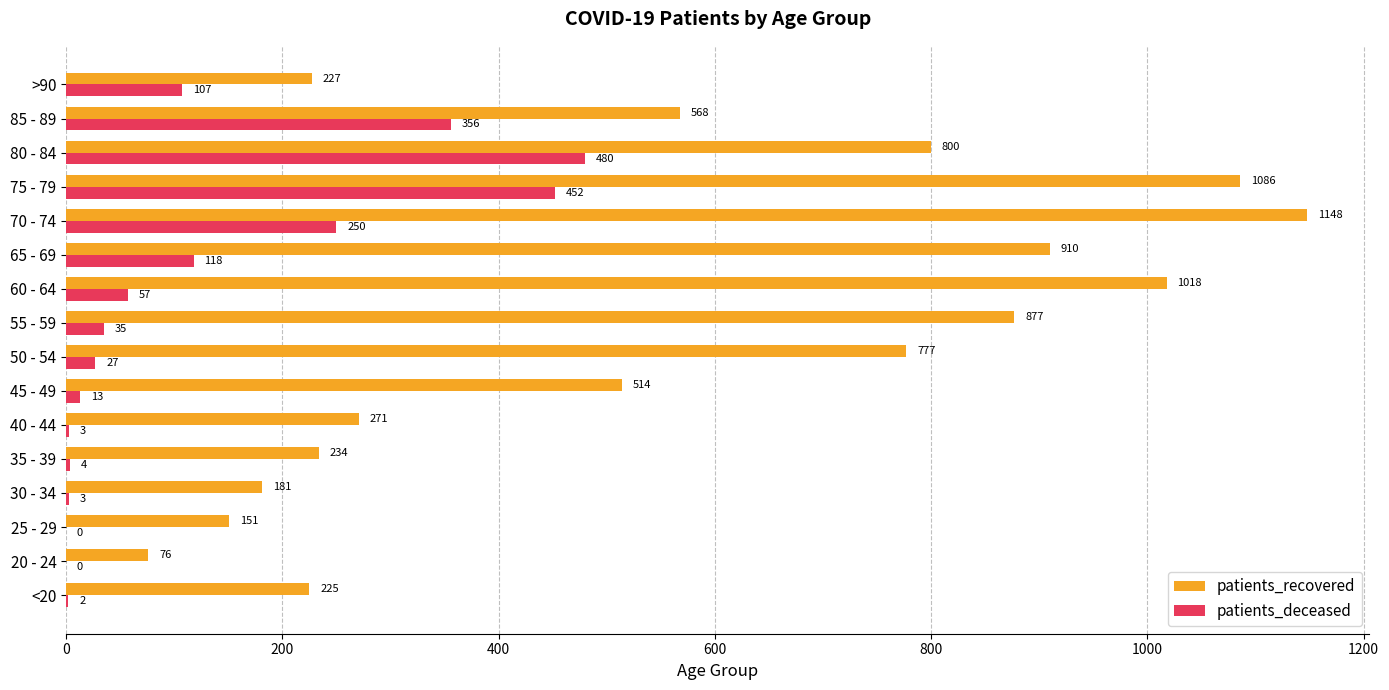

Which series has the widest spread of values?

patients_recovered